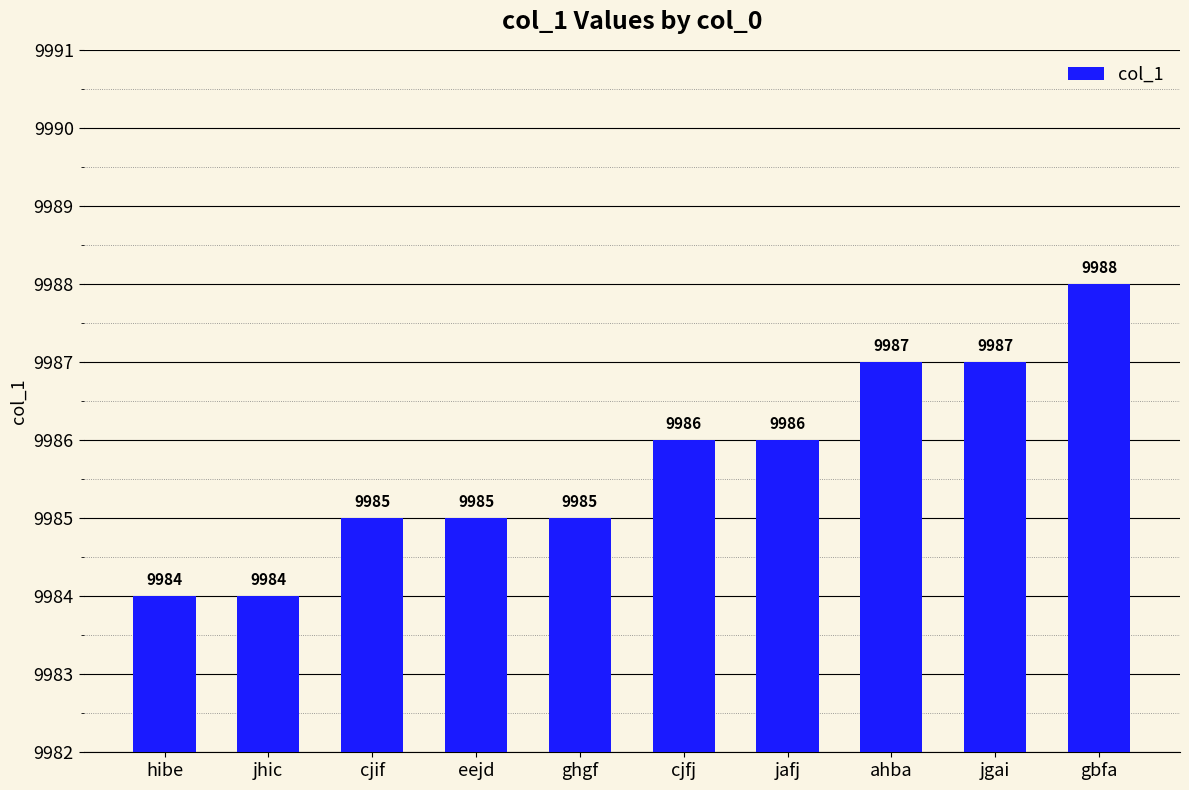

What is the label of the 3rd bar from the left?

cjif